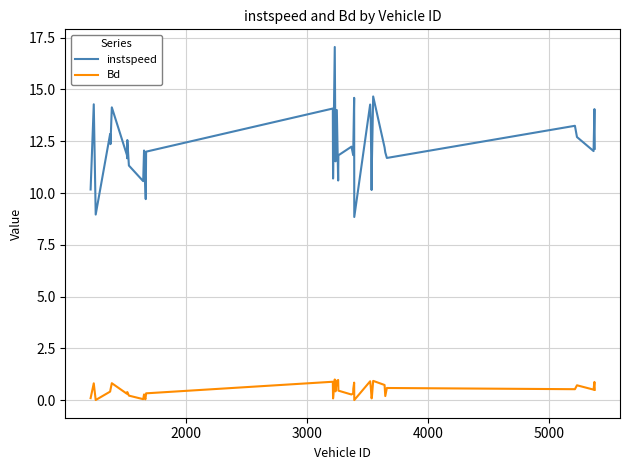

Which series has the largest total across all categories?

instspeed